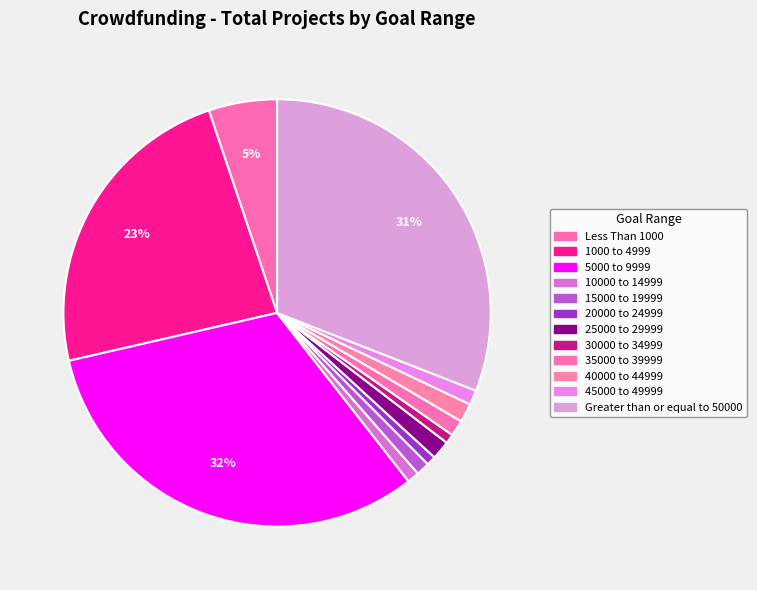

Is 30000 to 34999 the majority of the pie?

No